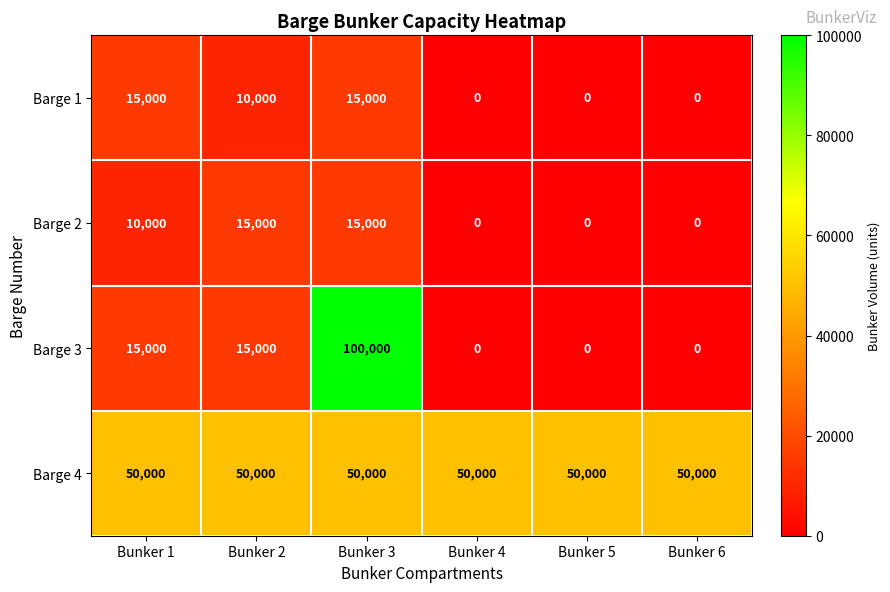

What is the average value of the Barge 1 series?

6667